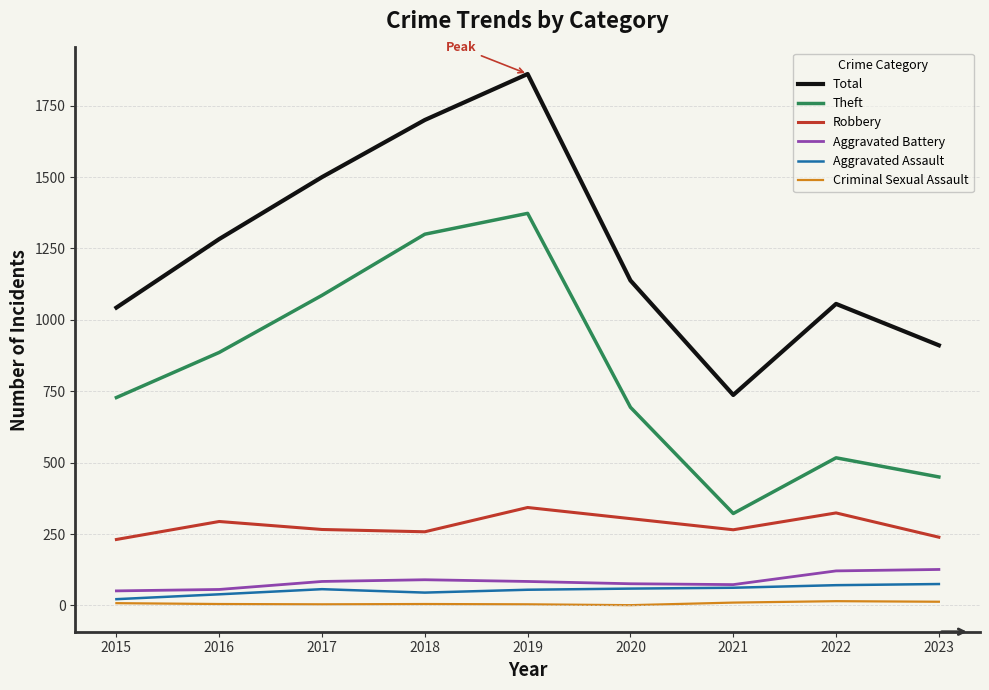

True or false: Total and Criminal Sexual Assault cross at least once.

False